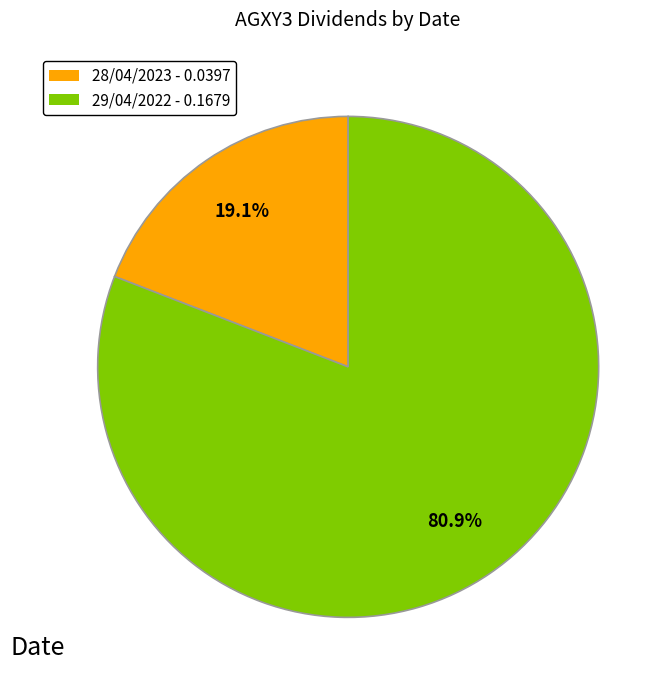

What percentage is the 29/04/2022 slice, to the nearest percent?

81%